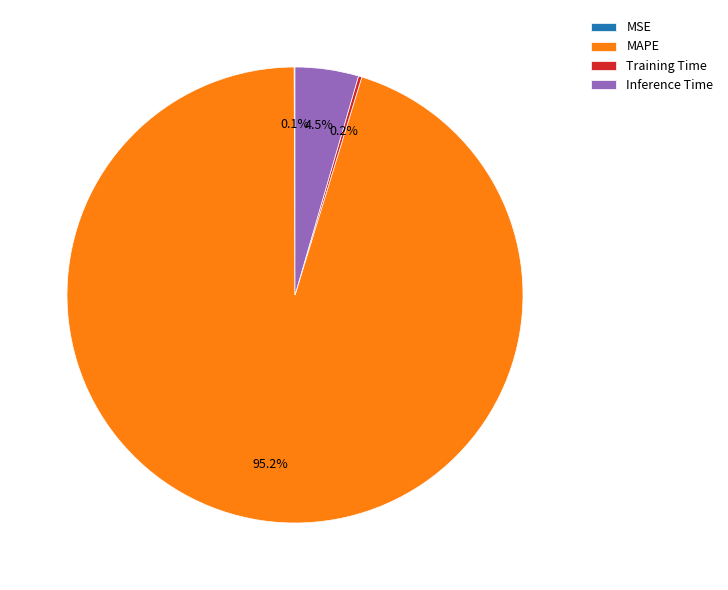

Which category has the biggest portion of the pie?

MAPE